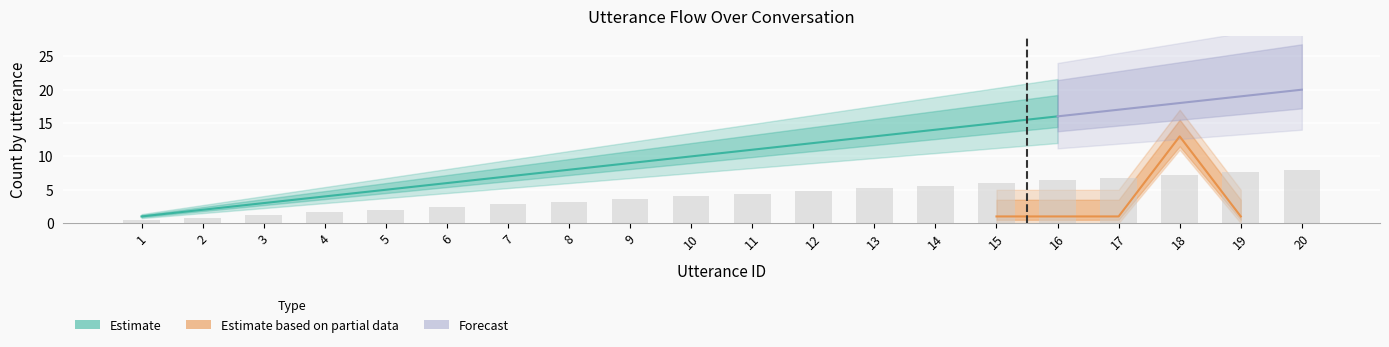

Does the chart contain stacked bars?

No